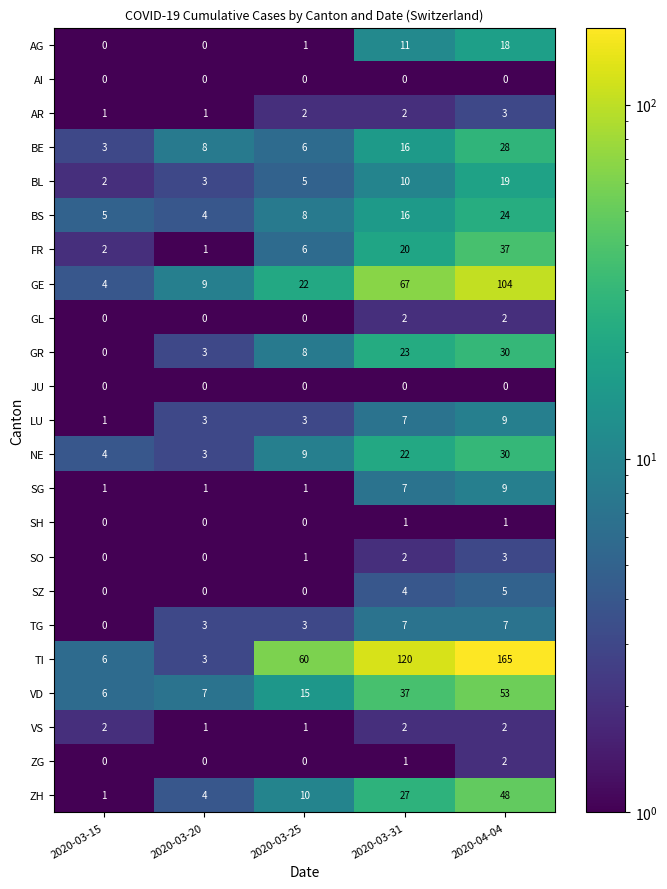

The ZG series shows 1 at 2020-04-04. True or false?

False